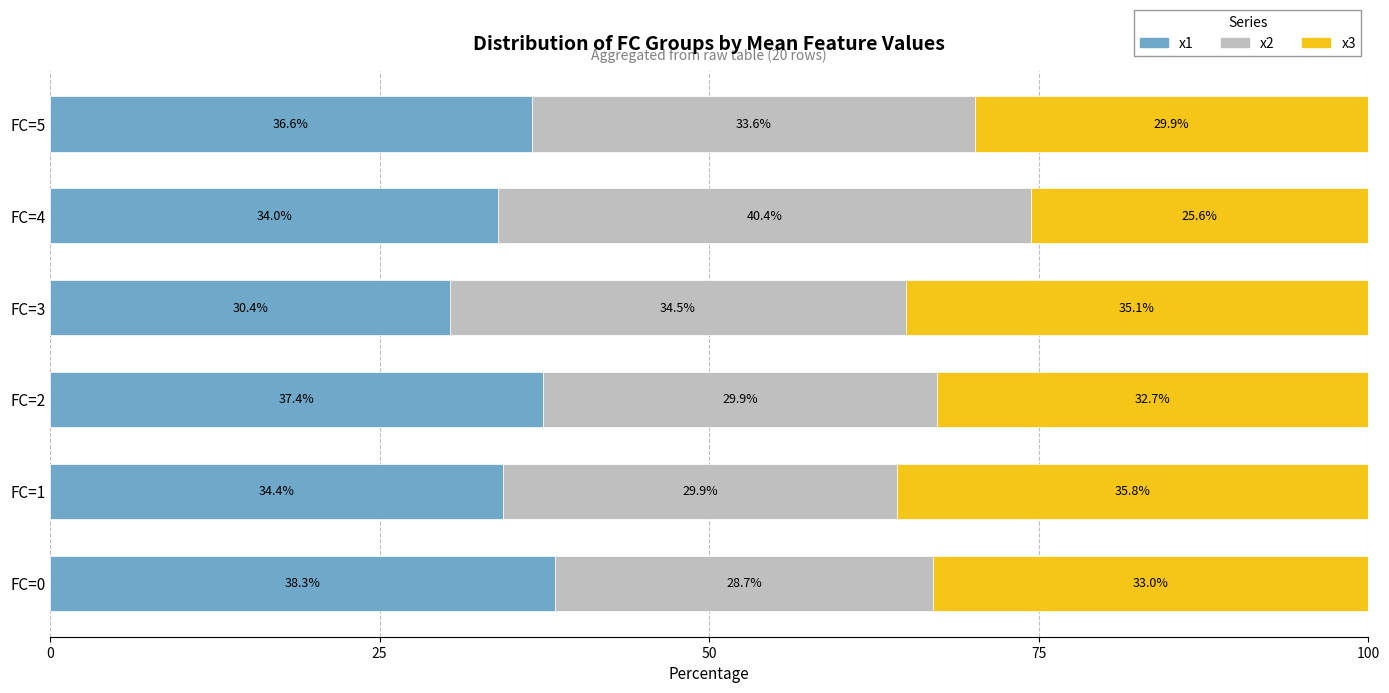

What is the lowest value of the x1 series?

30.4